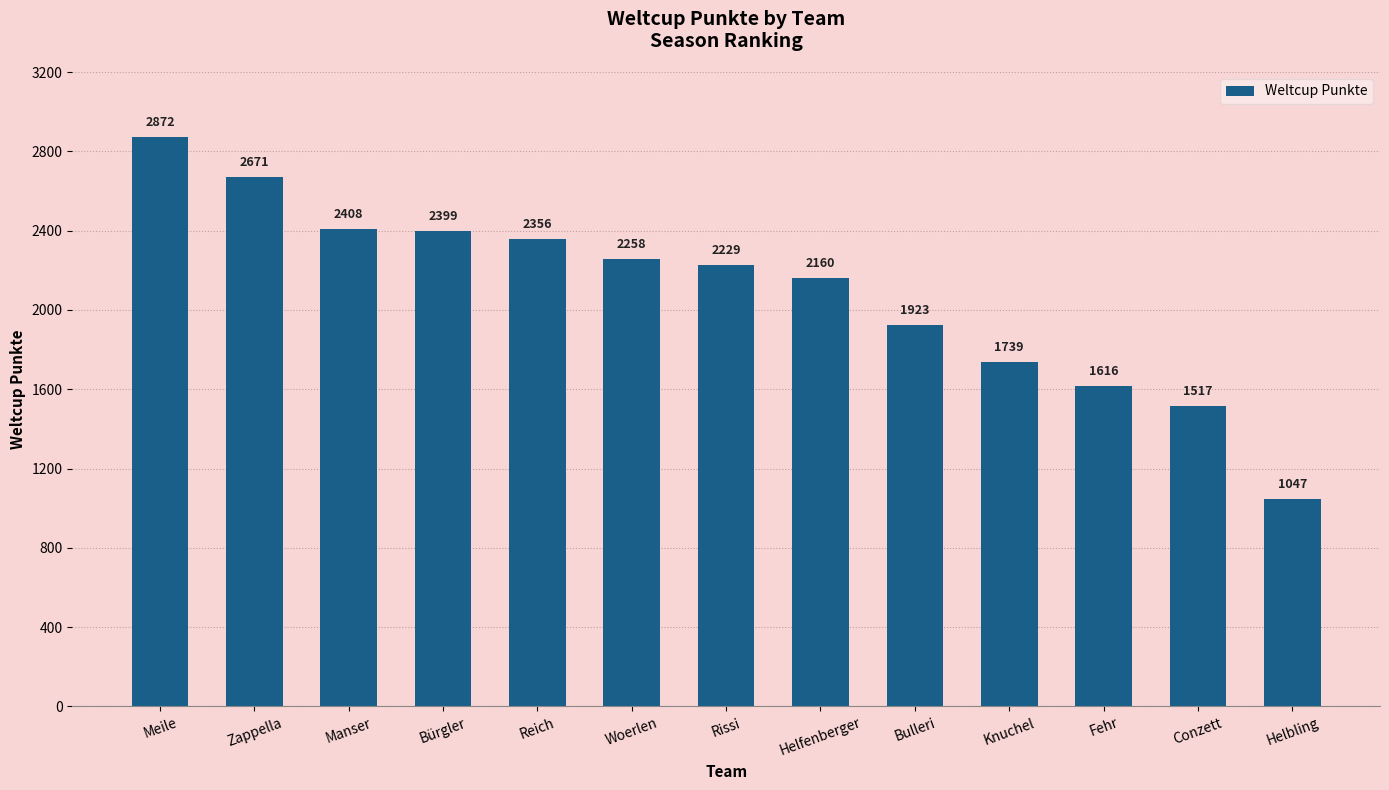

At which label does the data first exceed 2229?

Meile